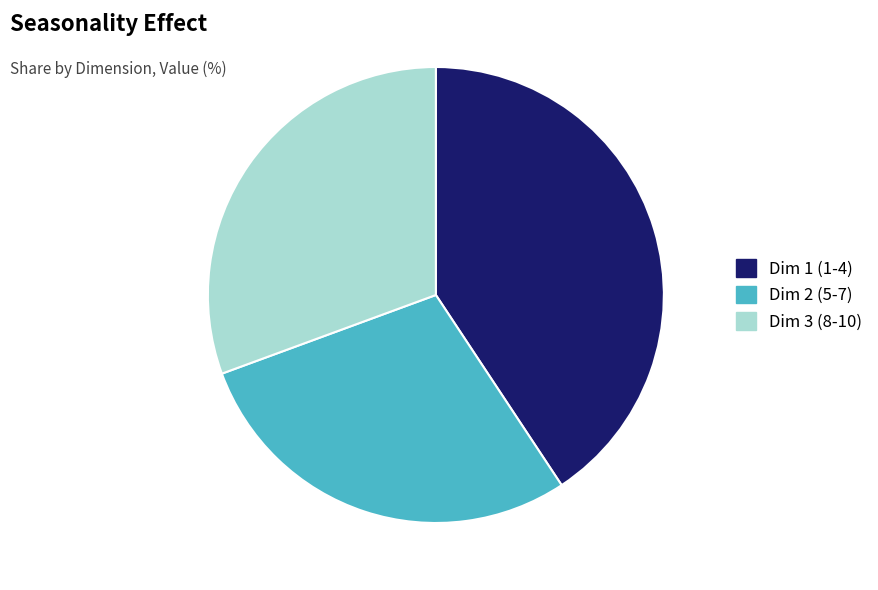

What is the largest slice in the pie chart?

Dim 1 (1-4)